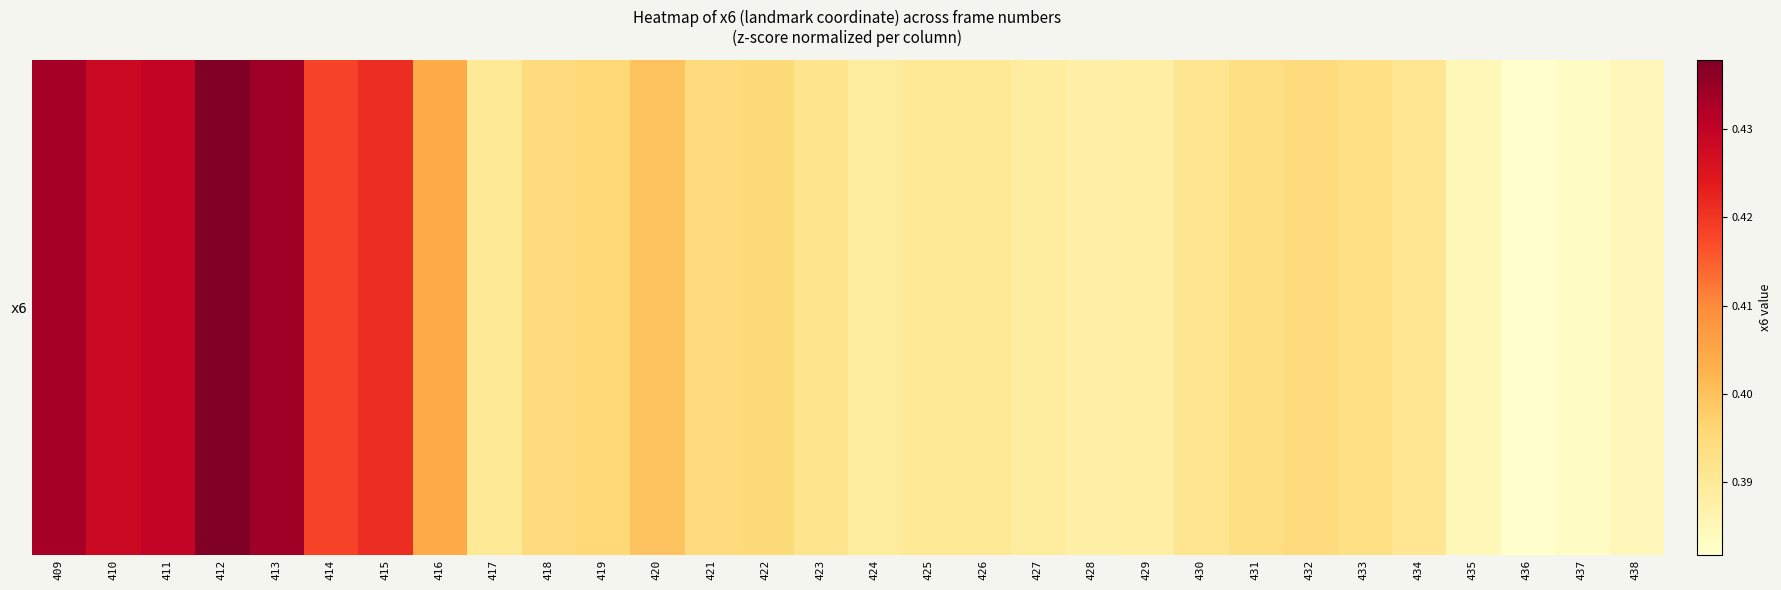

What is the smallest value displayed?

0.4